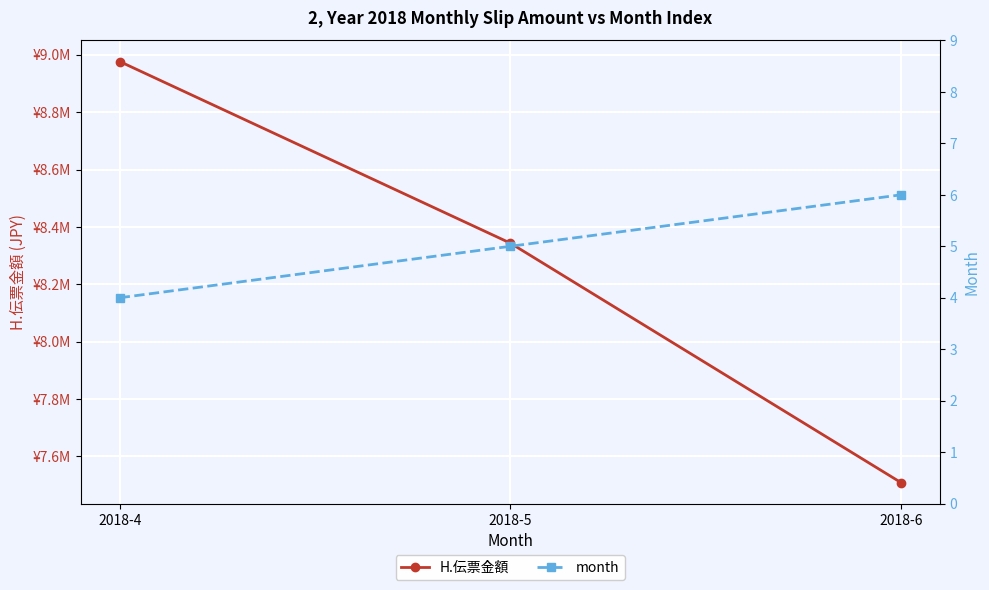

Is the value of H.伝票金額 at 2018-5 greater than the value of month at 2018-6?

Yes